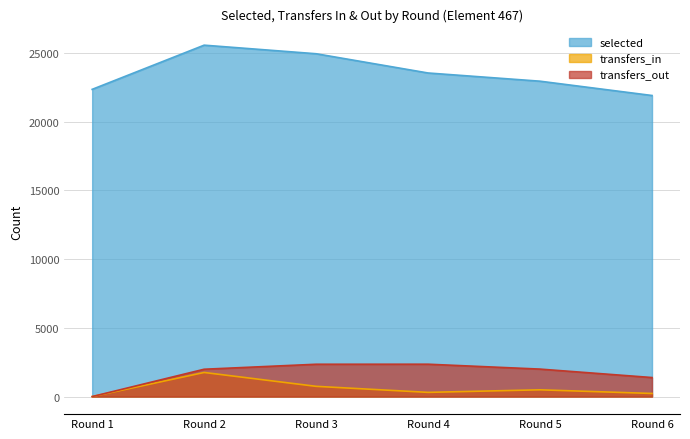

True or false: transfers_out and transfers_in intersect in this chart.

False